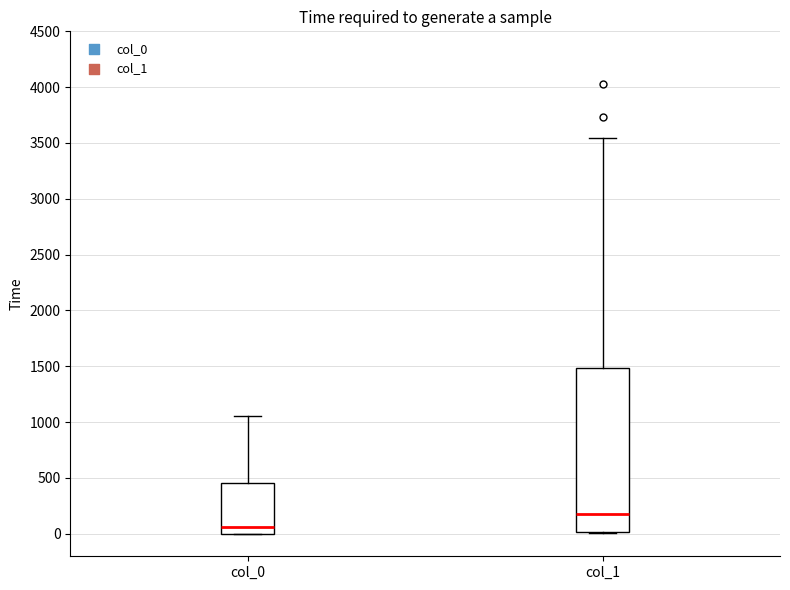

Comparing the boxes themselves (not the whiskers), which one is the tallest?

col_1